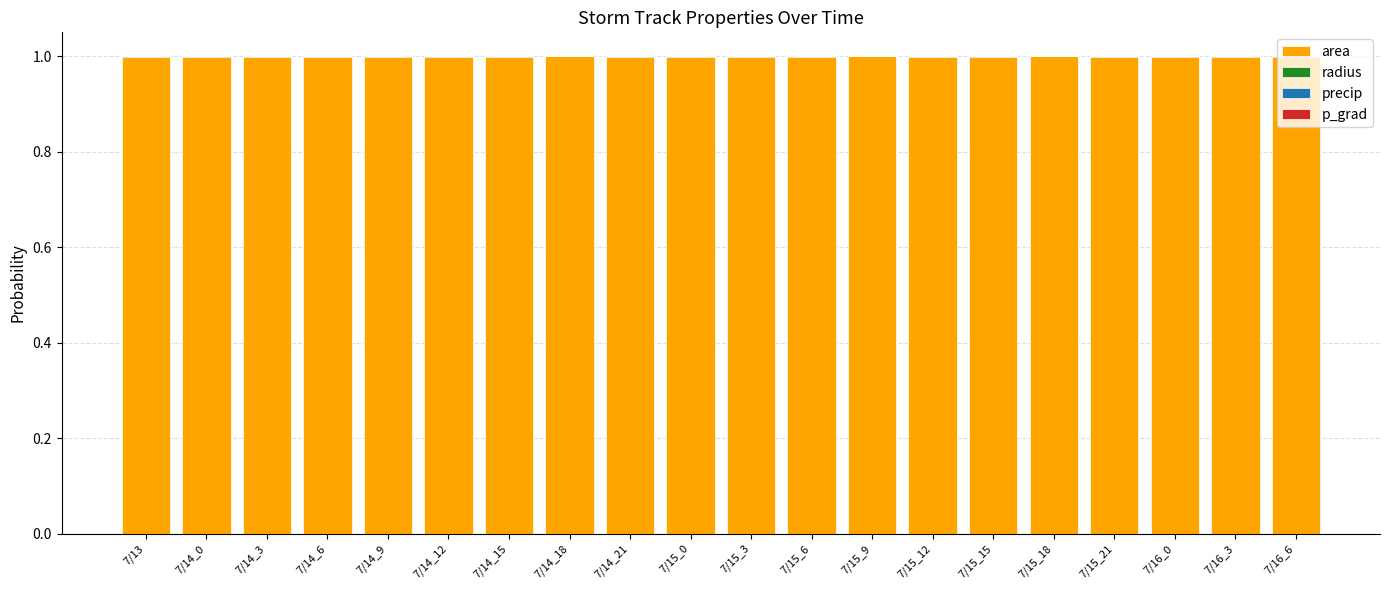

The value of area at 7/14_21 is 1.0. True or false?

True